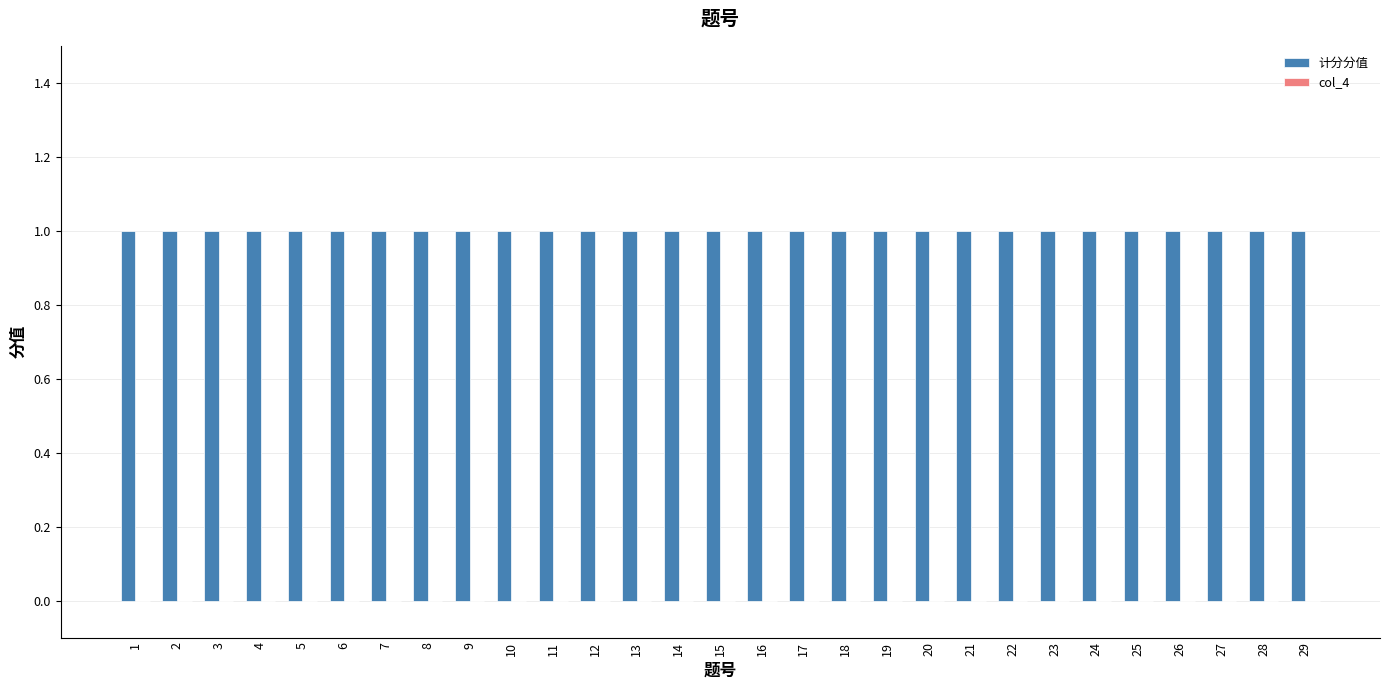

Between 14 and 1, which is larger?

14